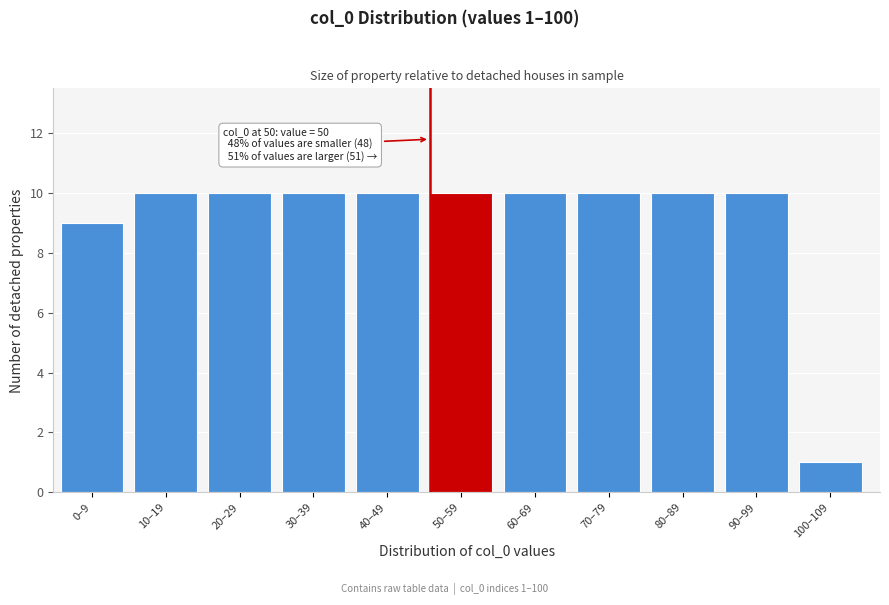

Reading left to right, extract all data points from this chart.

9	10	10	10	10	10	10	10	10	10	1